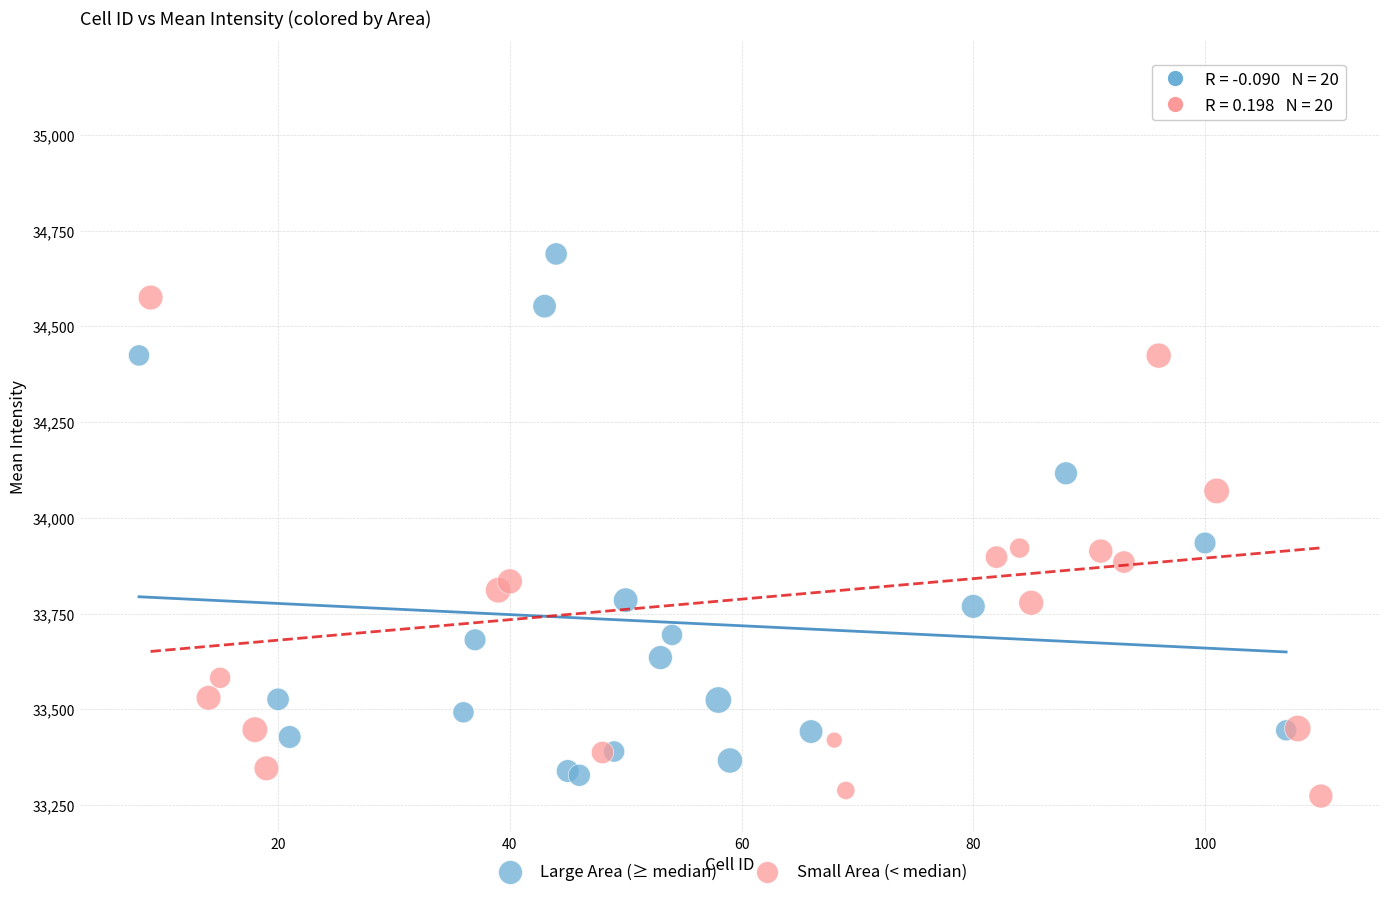

What are all the series names shown in the legend?

Large Area (≥ median), Small Area (< median)